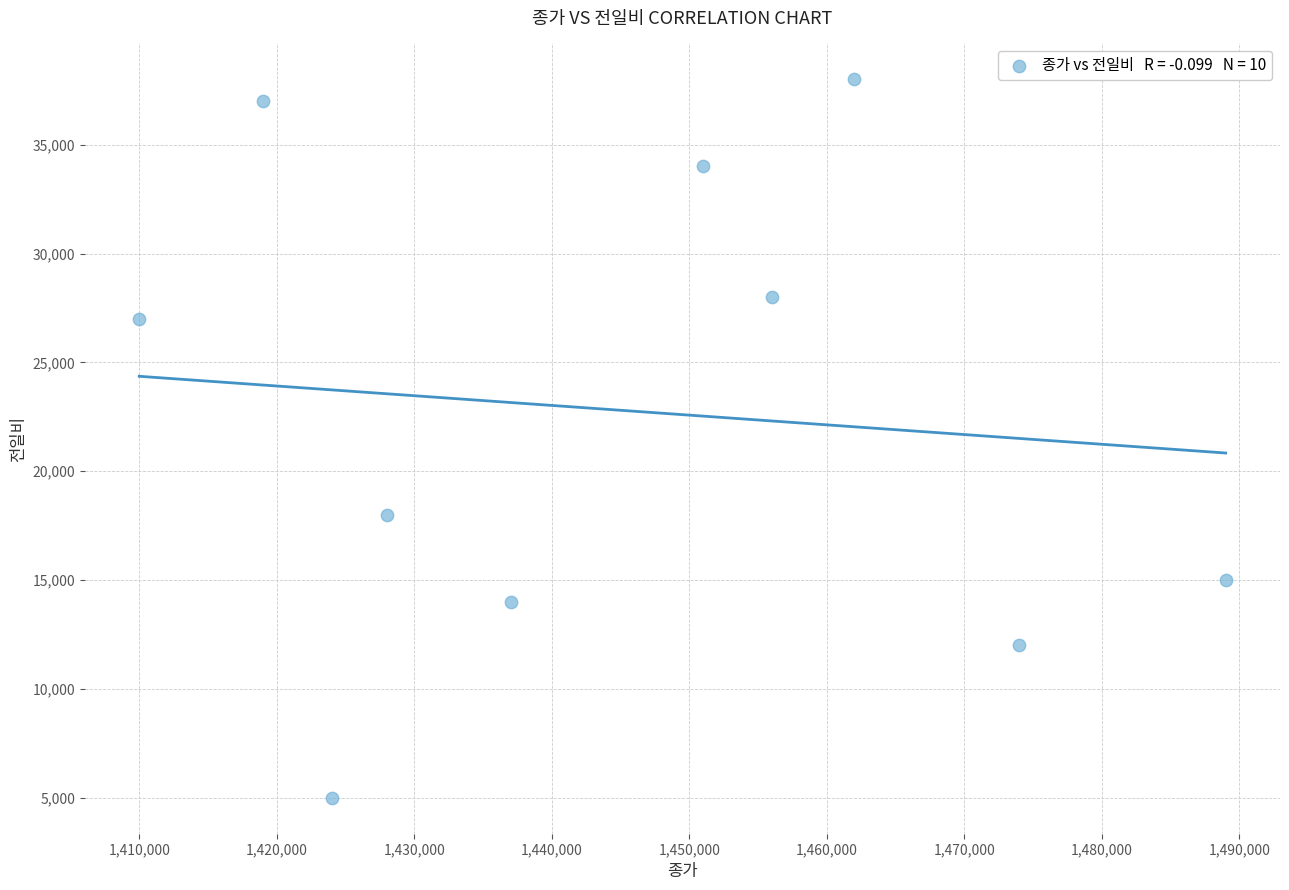

What is the average X value?

1445000